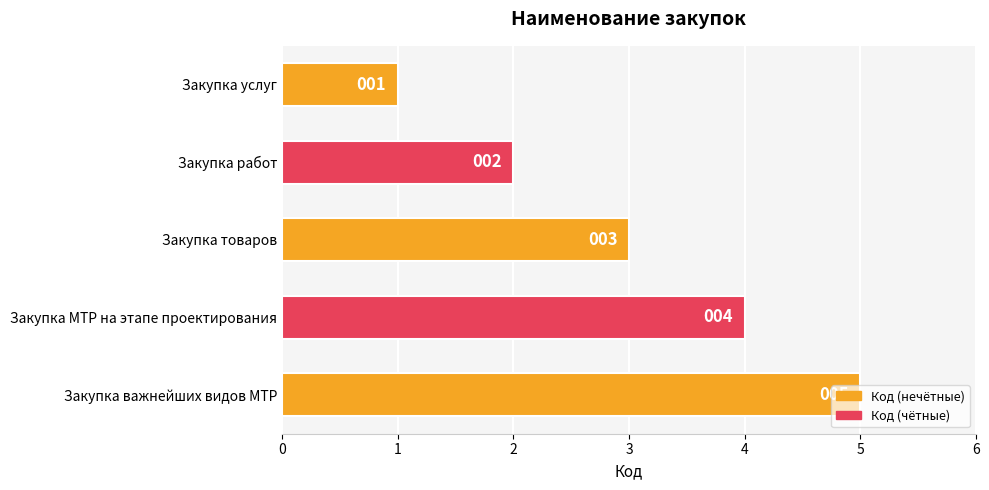

What is the maximum value shown in the chart?

5